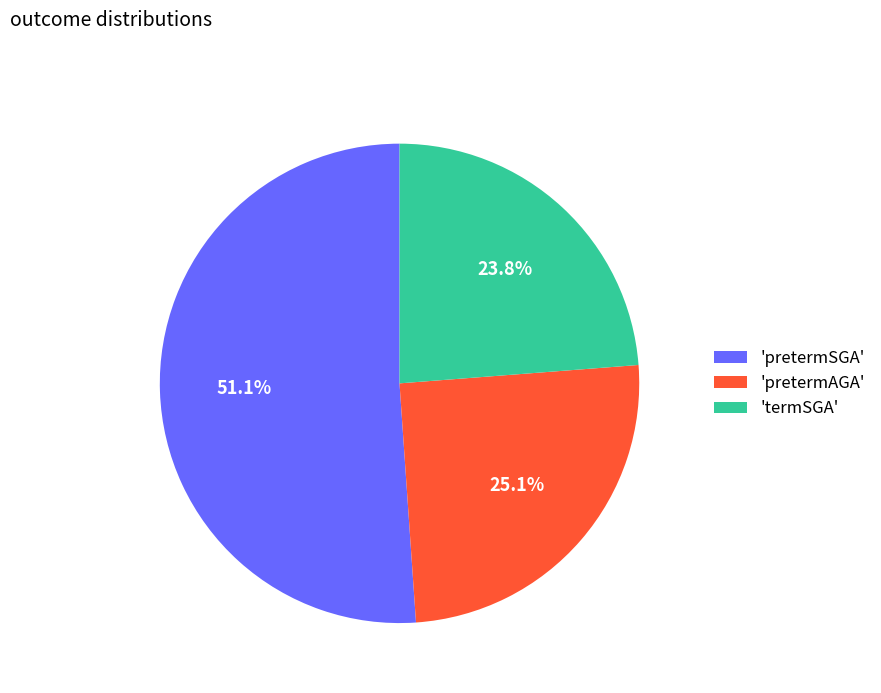

Does 'pretermSGA' account for over 50% of the chart?

Yes